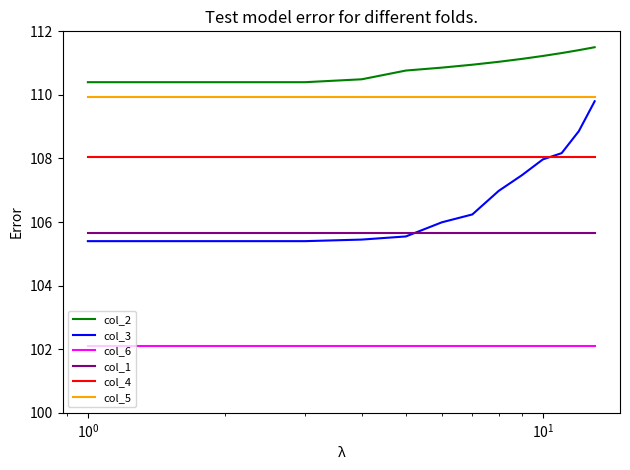

Which series has the largest total across all categories?

col_2